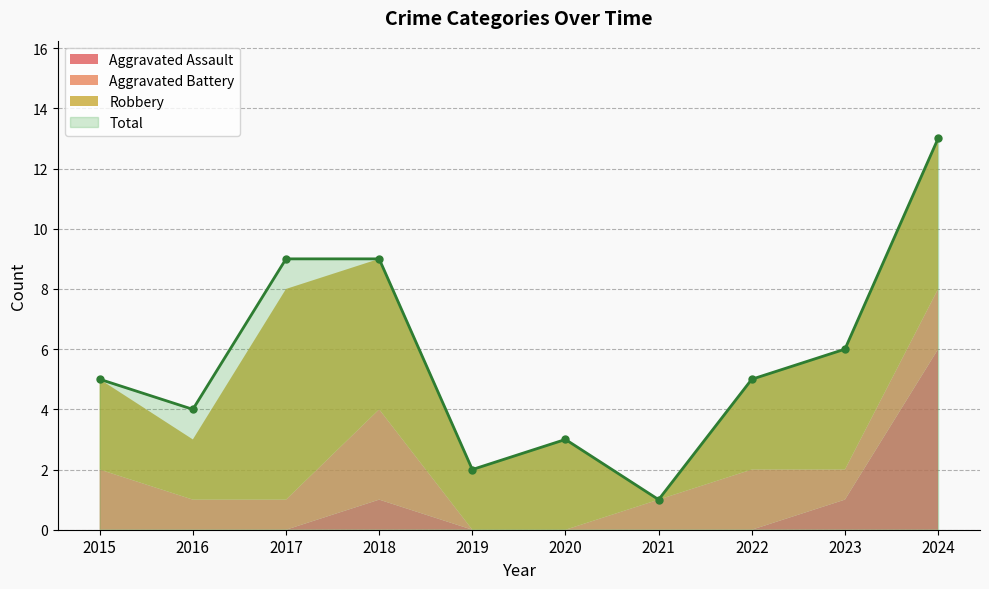

True or false: Aggravated Battery and Robbery cross at least once.

True